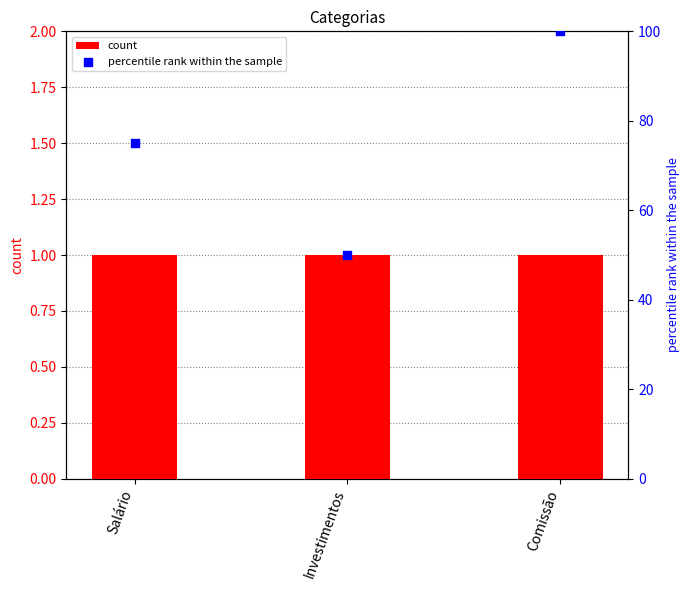

At which category is the sum across all series the highest?

Comissão